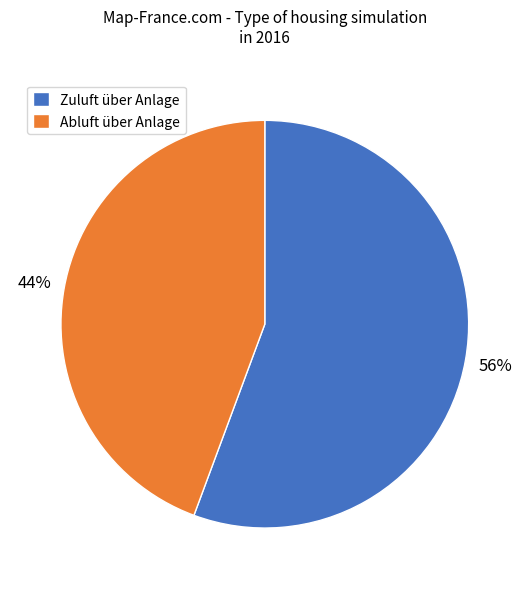

Does any single category account for the majority?

Yes